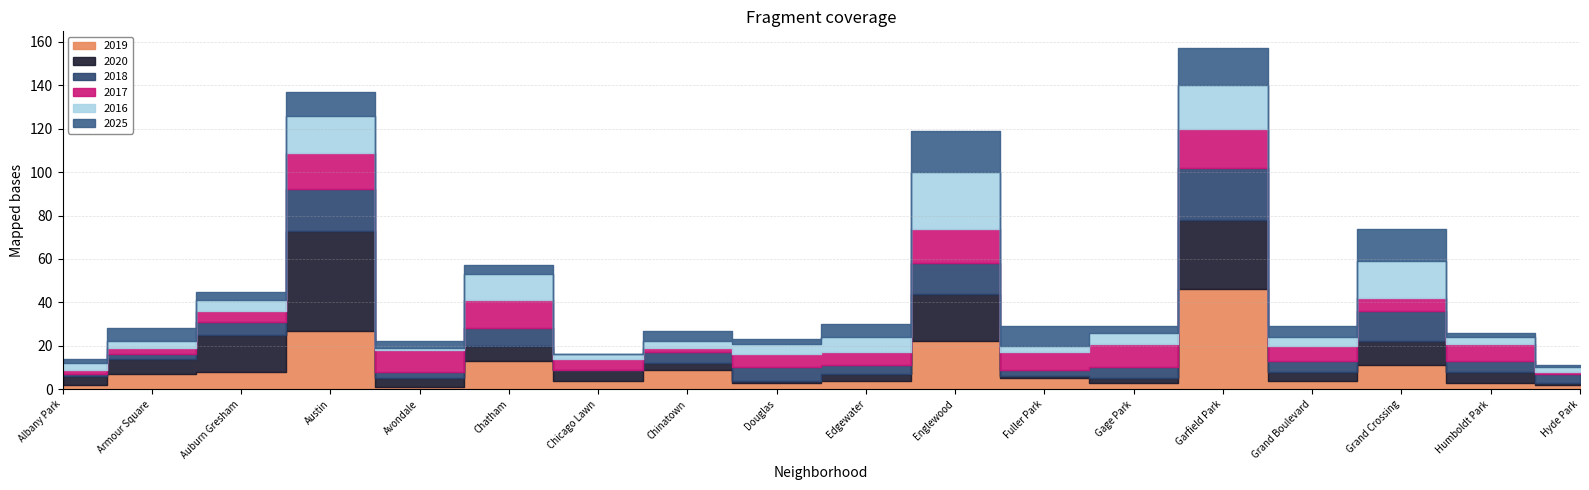

Between Armour Square and Englewood, which is larger?

Englewood